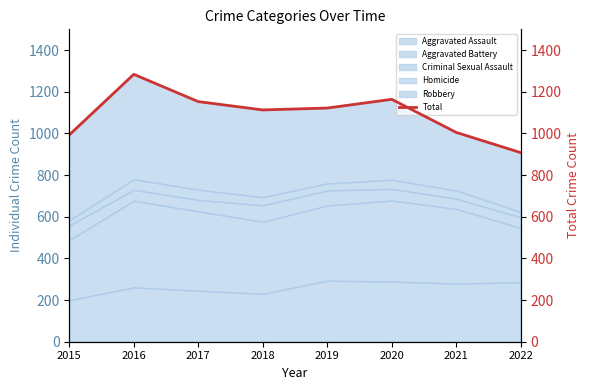

What is the lowest value of the Aggravated Assault series?

199